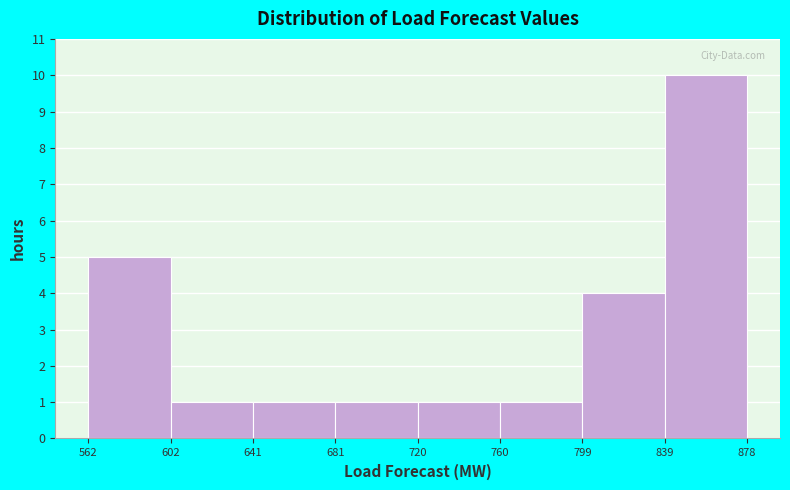

Reading left to right, transcribe this chart: for each bar, give the range it covers on the x-axis and its height. The values are not printed on the chart, so give them approximately, as read against the axis.

562 to 602: 5
602 to 641: 1
641 to 681: 1
681 to 720: 1
720 to 760: 1
760 to 799: 1
799 to 839: 4
839 to 878: 10